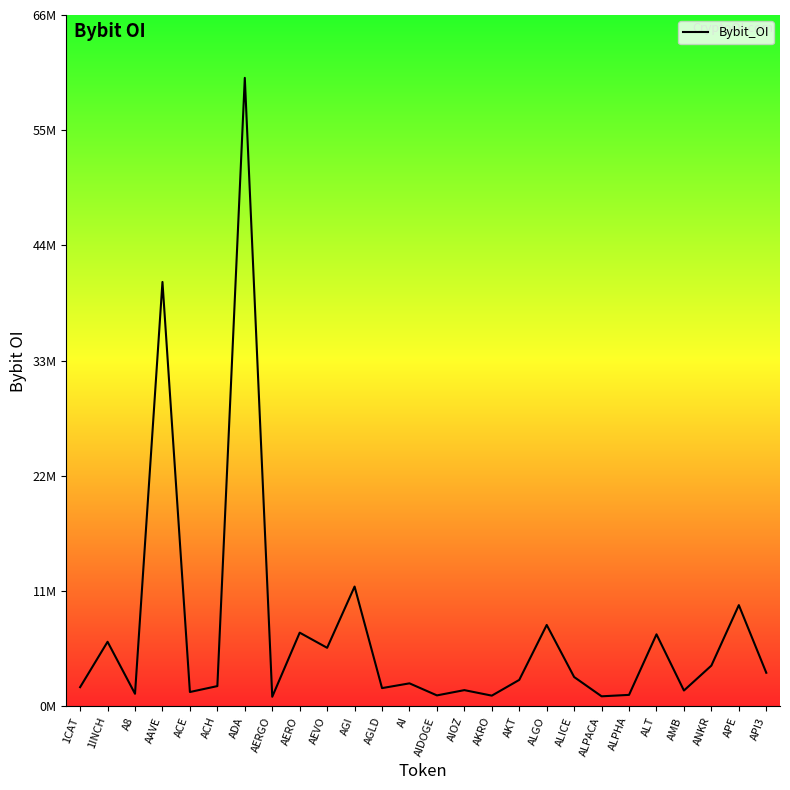

What is the greatest value displayed?

59767256